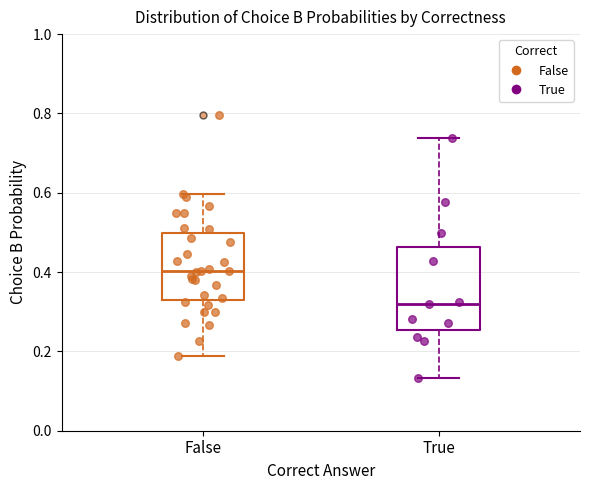

Which box's median line is the lowest?

True